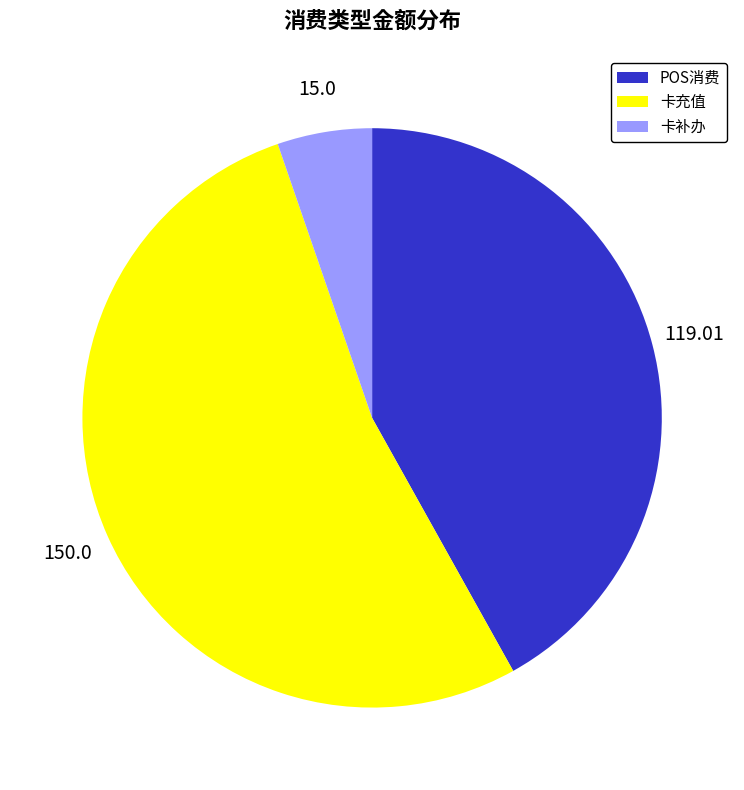

Combined, do POS消费 and 卡补办 account for over 50%?

No